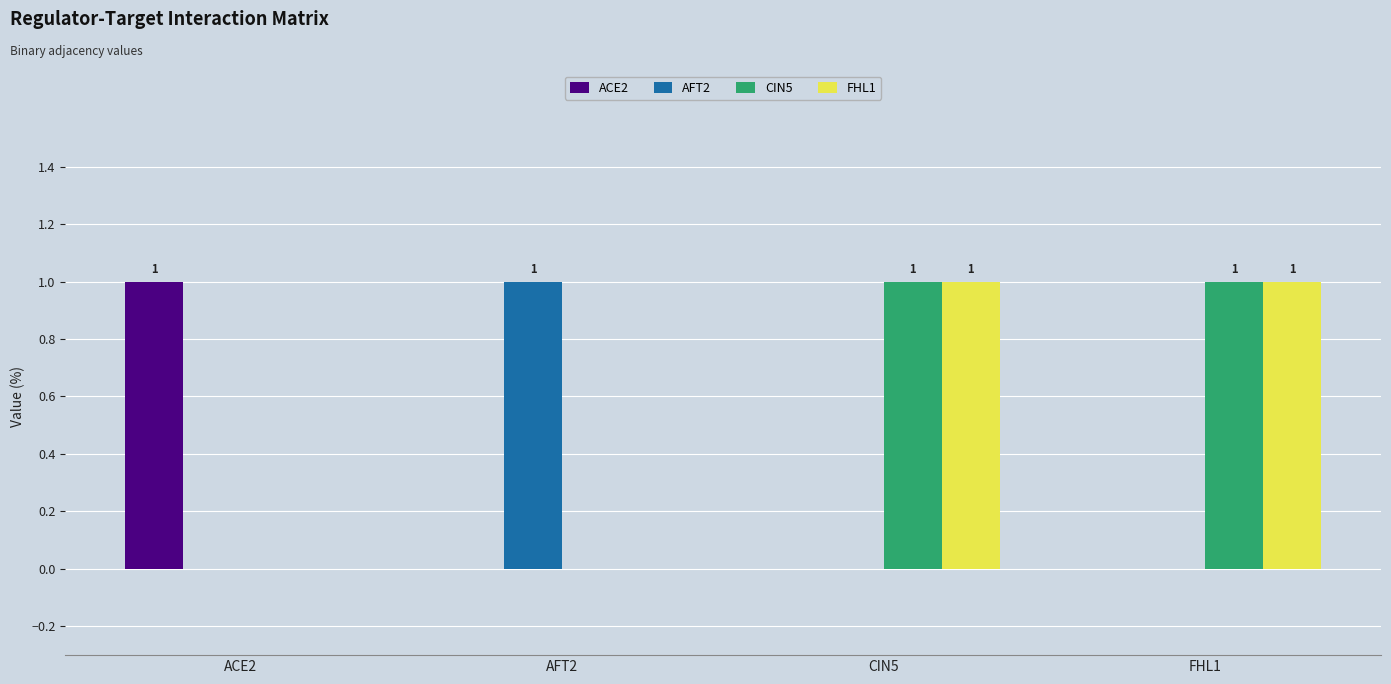

The value of CIN5 at FHL1 is 1. True or false?

True